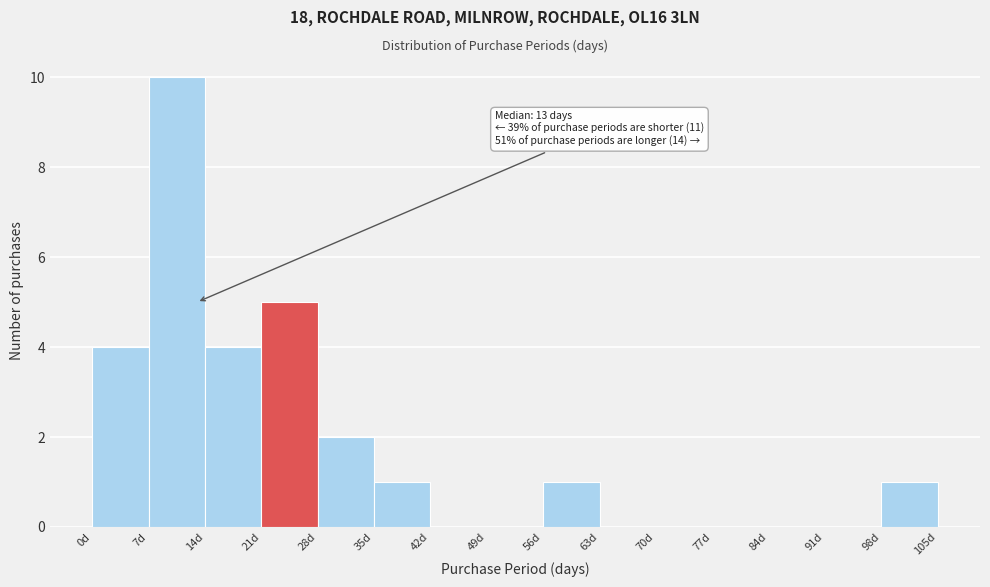

Which range on the x-axis has the tallest bar?

7 to 14